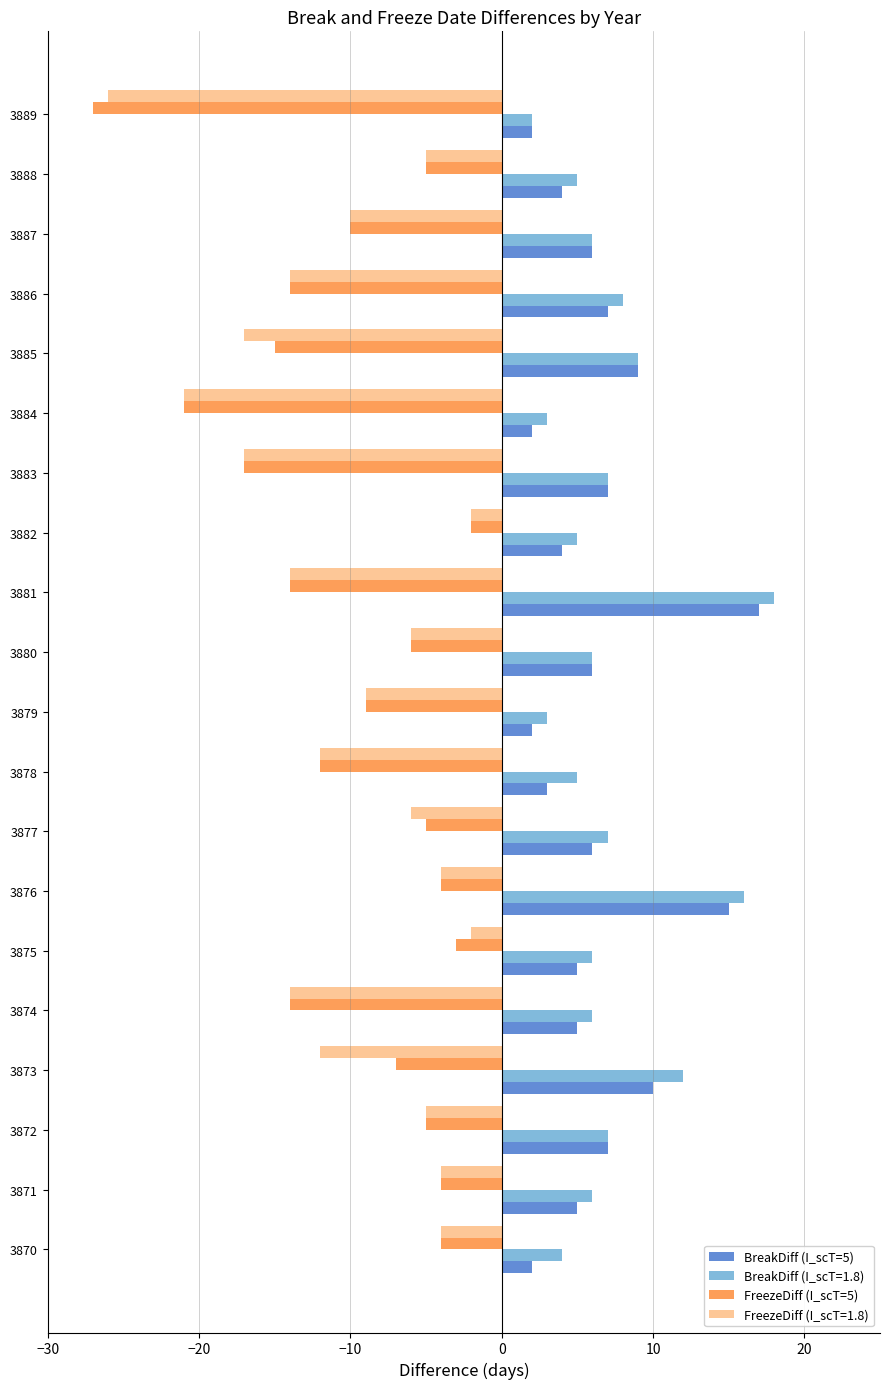

Which category has the lowest value across all series?

3889